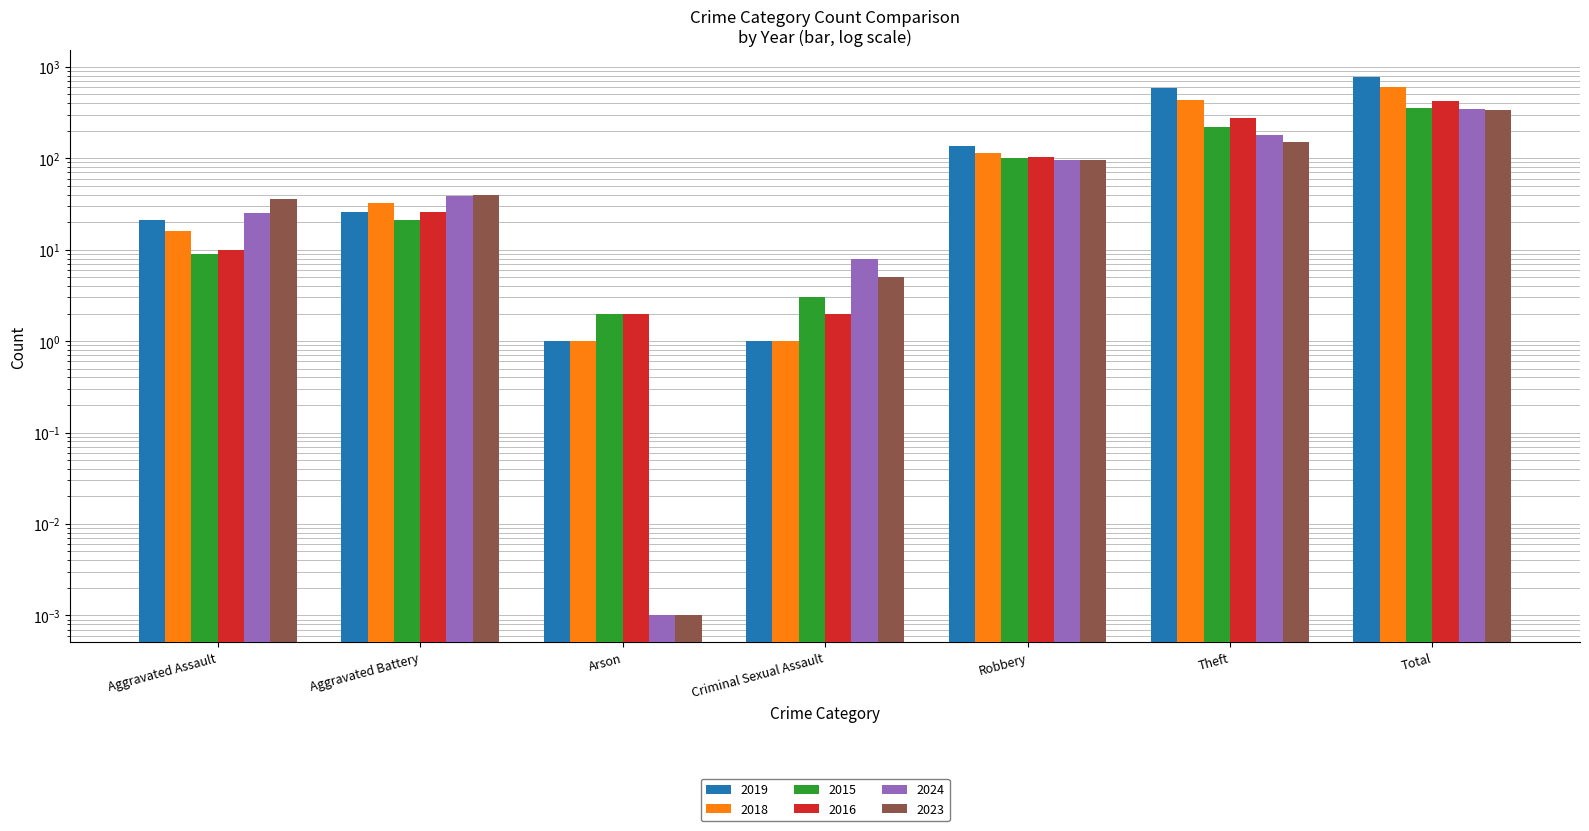

What is the label of the 3rd bar from the left?

Arson